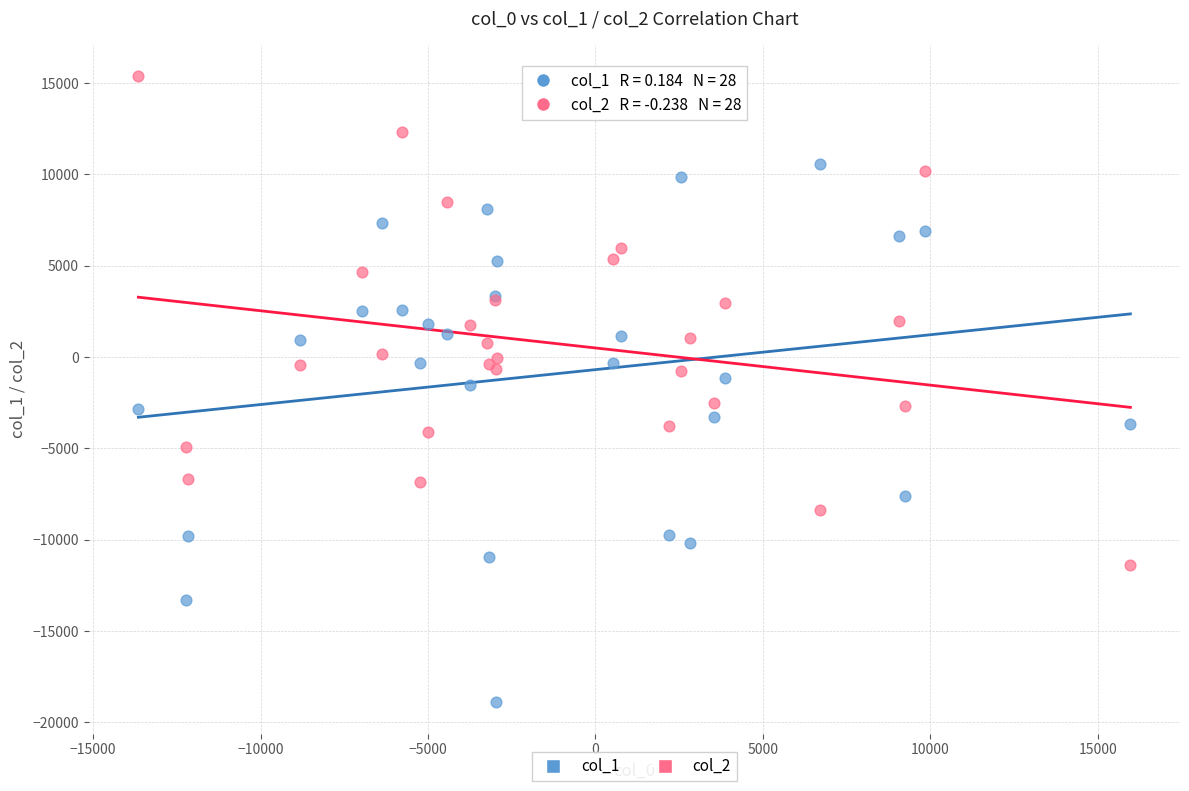

Which series reaches the maximum Y coordinate?

col_2